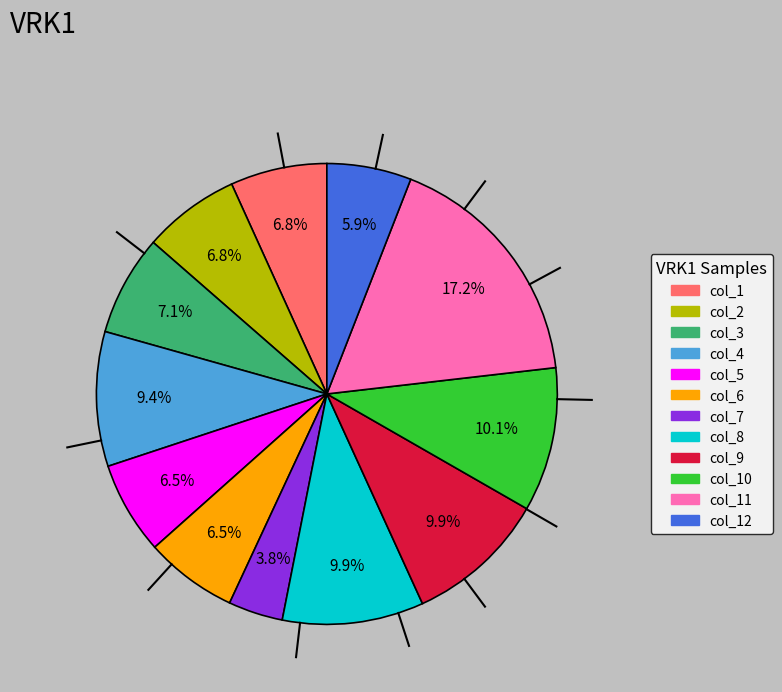

Does any single category account for the majority?

No